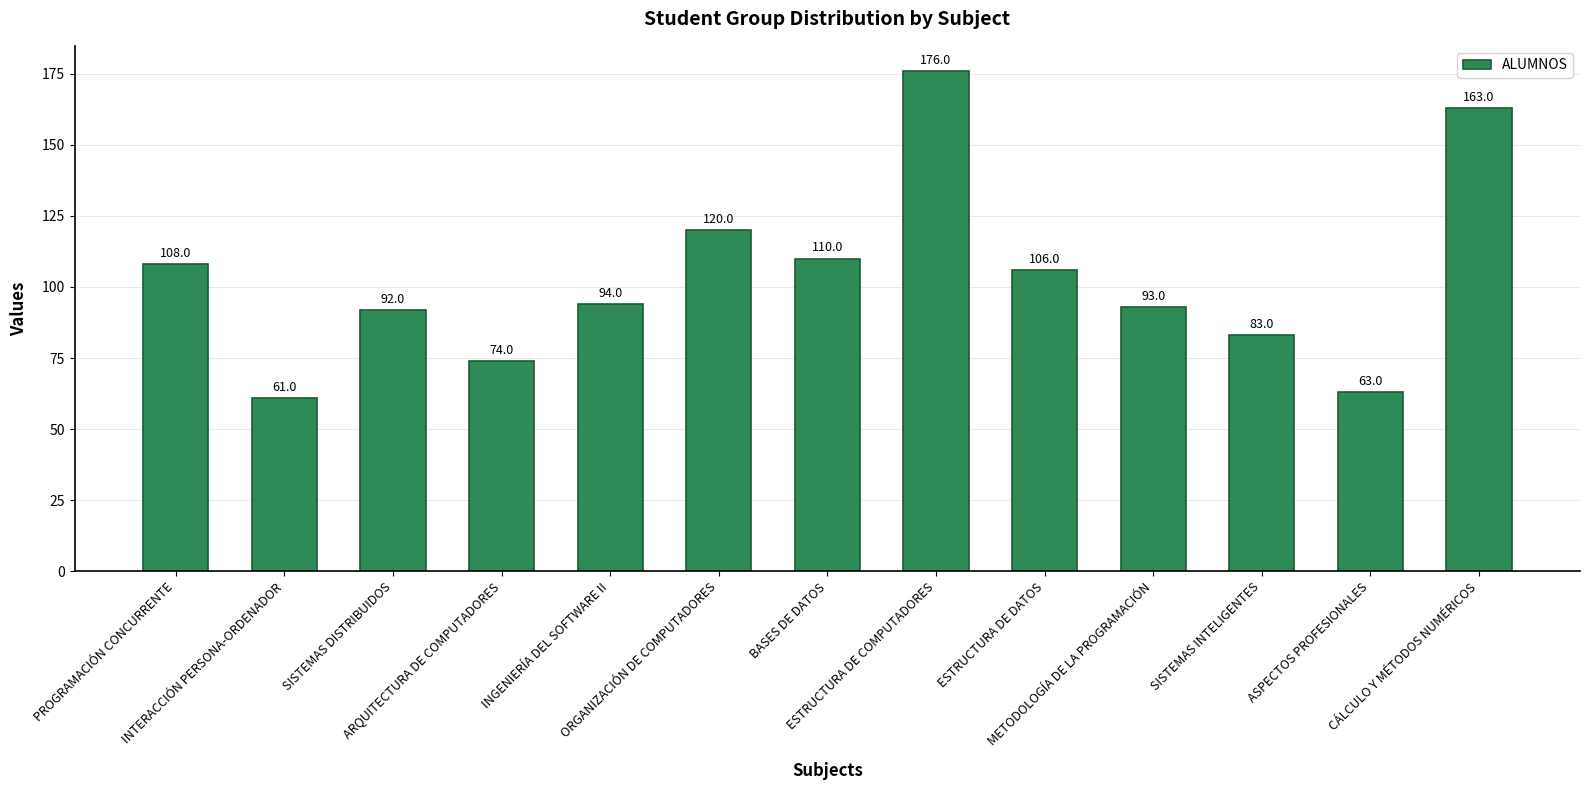

Reading right to left, what are all the values shown in this chart?

163	63	83	93	106	176	110	120	94	74	92	61	108